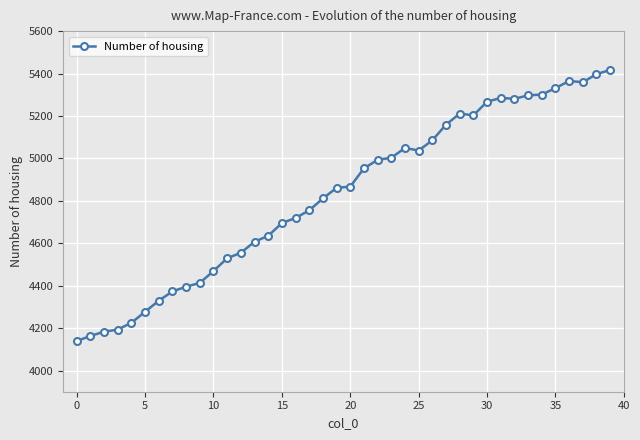

What is the difference between the maximum and minimum values?

1278